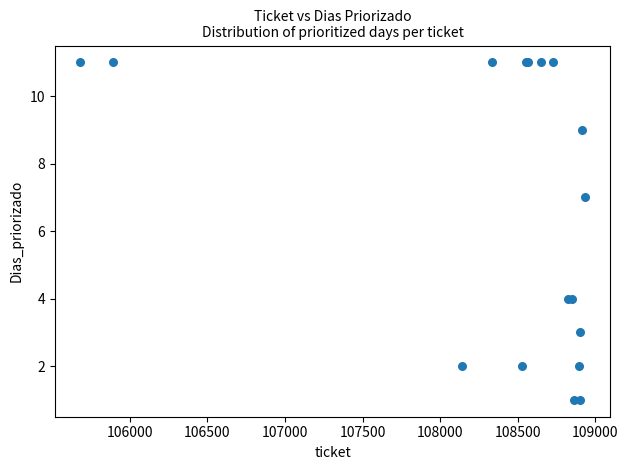

What Y value in the scatter plot is closest to 6?

7